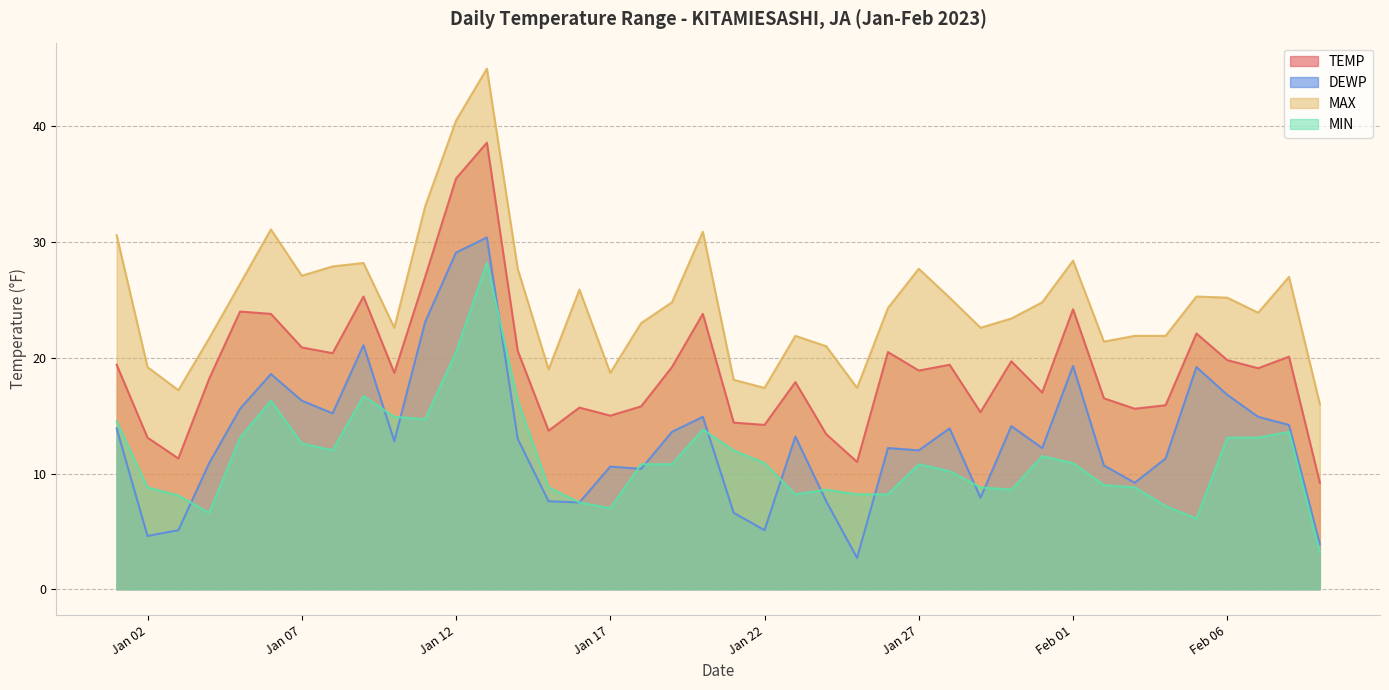

After their last crossing, which series has the higher values: MIN or DEWP?

DEWP